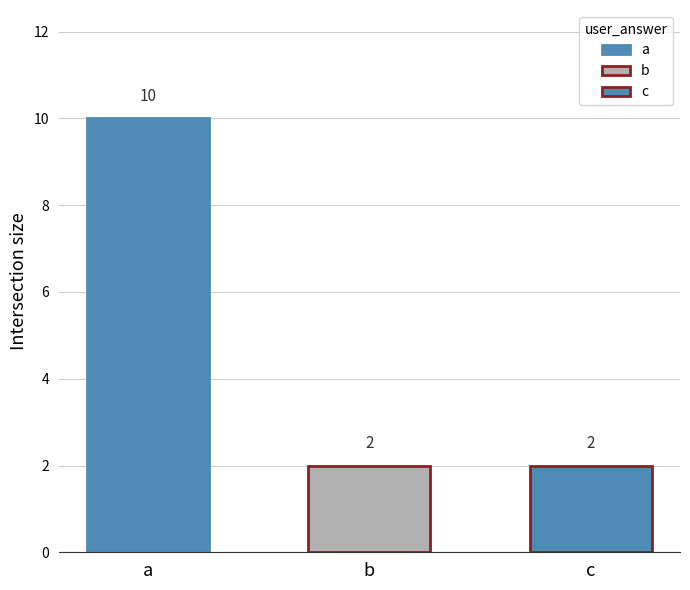

What is the change in value from a to b?

-8